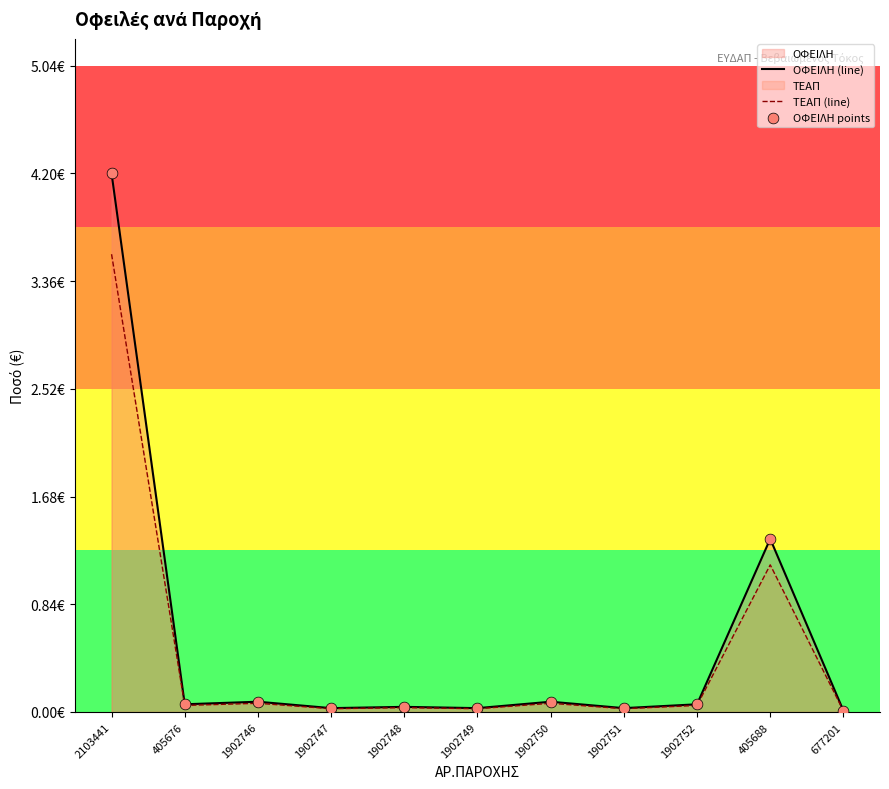

Which series has the largest total across all categories?

ΟΦΕΙΛΗ (line)